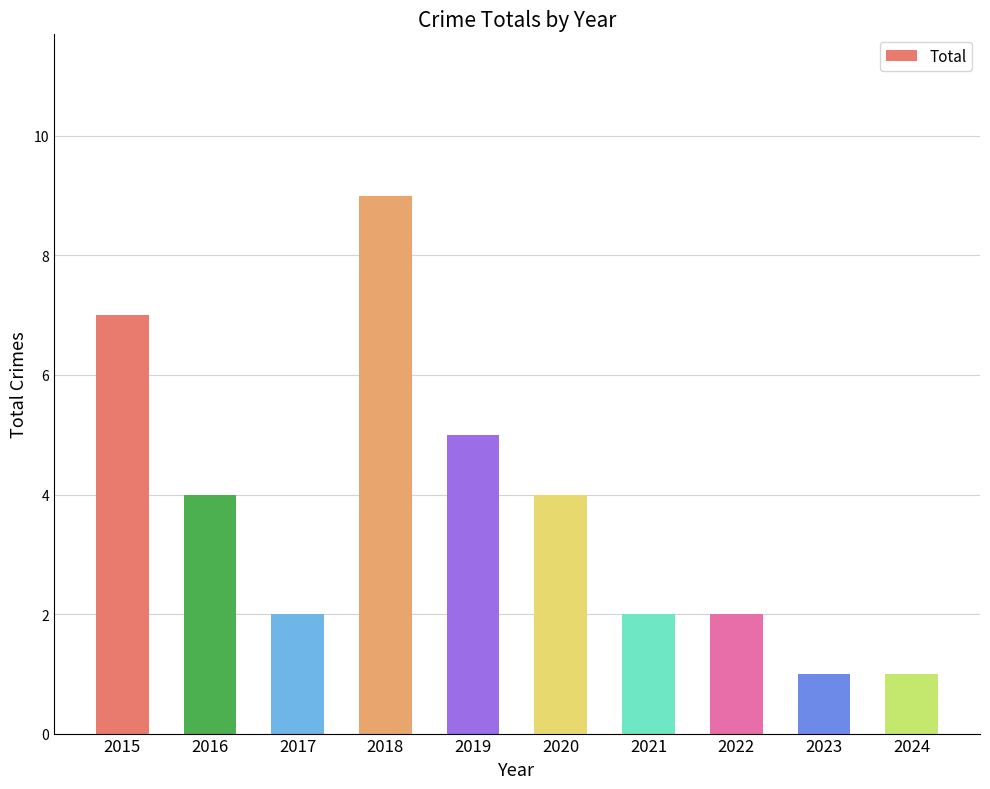

The value at 2020 is 2. True or false?

False